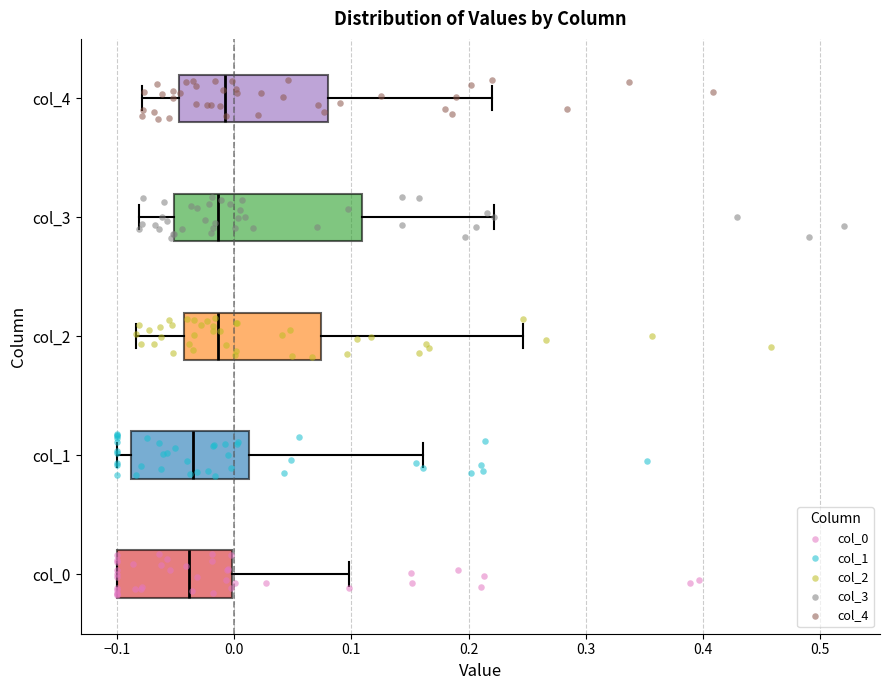

Reading bottom to top, read every box against the x-axis: the position of its median line, the range the box covers, and the ends of its whiskers. The values are not printed on the chart, so give them approximately, as read against the axis.

col_0: median -0.04, box -0.10 to 0.00, whiskers -0.10 to 0.10
col_1: median -0.04, box -0.09 to 0.01, whiskers -0.10 to 0.16
col_2: median -0.01, box -0.04 to 0.07, whiskers -0.08 to 0.25
col_3: median -0.01, box -0.05 to 0.11, whiskers -0.08 to 0.22
col_4: median -0.01, box -0.05 to 0.08, whiskers -0.08 to 0.22